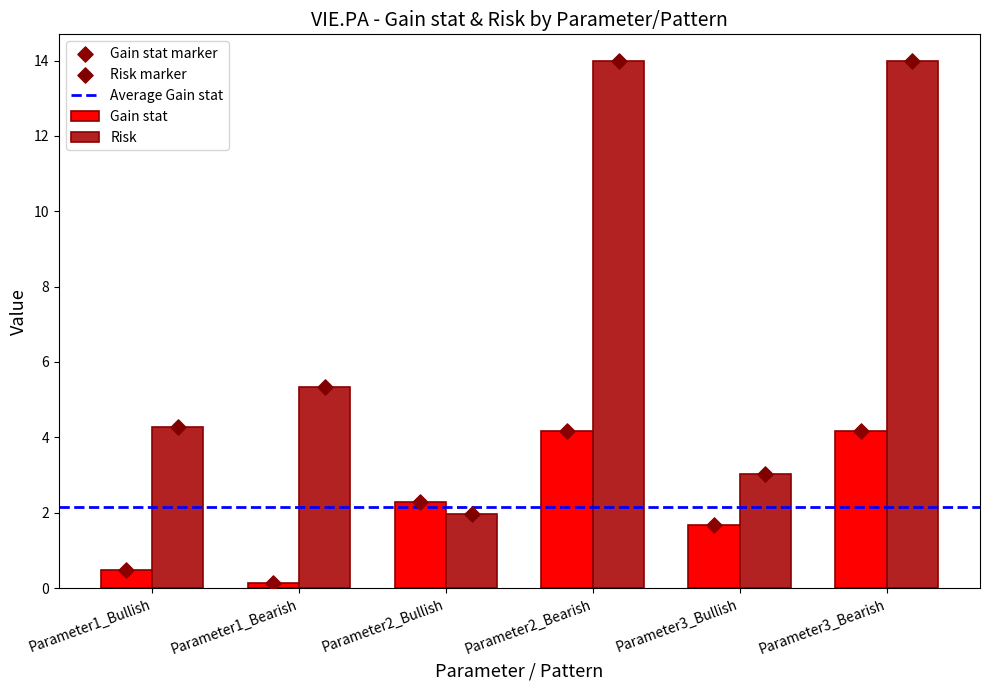

Is the value of Risk at Parameter2_Bullish greater than the value of Gain stat at Parameter2_Bearish?

No